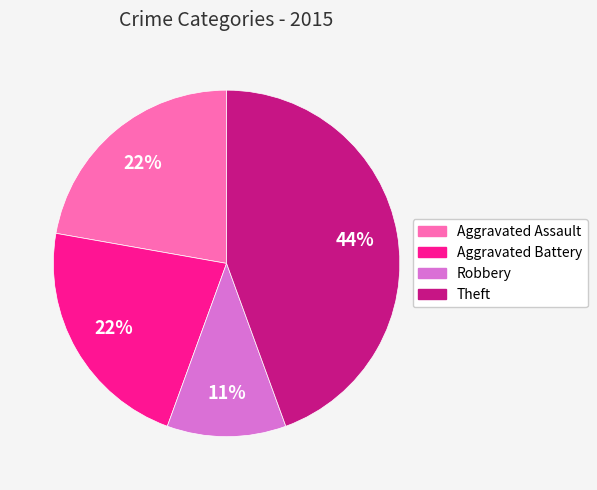

Does any single category account for the majority?

No